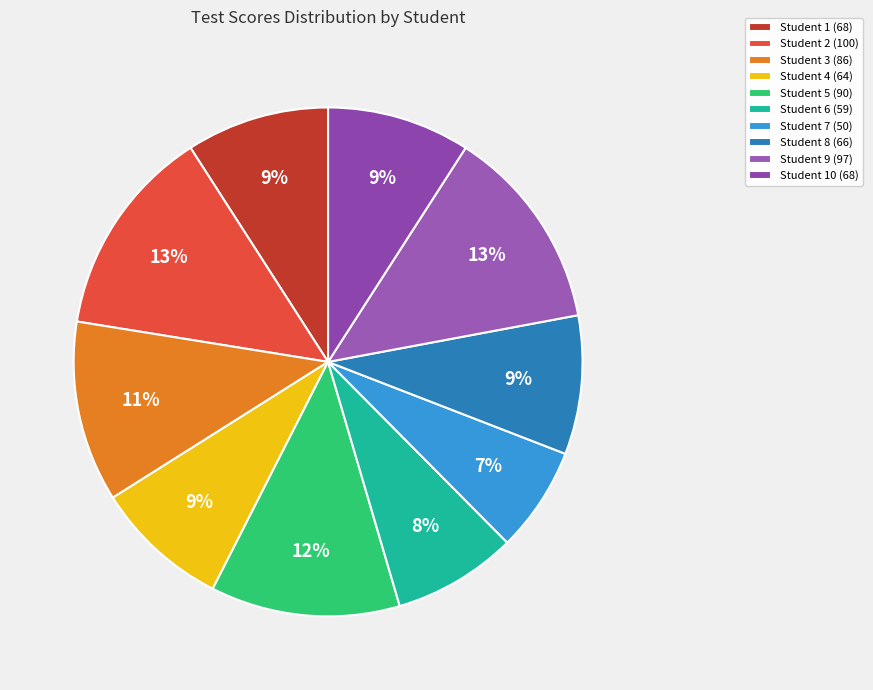

Is there a majority slice in this chart?

No